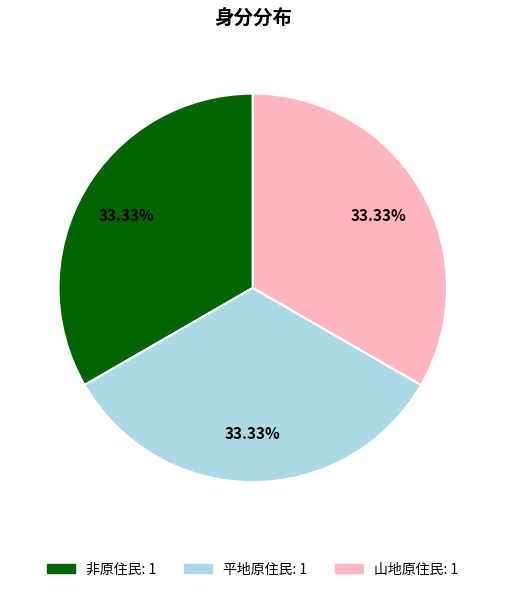

Is it true that 平地原住民 is 19% of the pie?

False